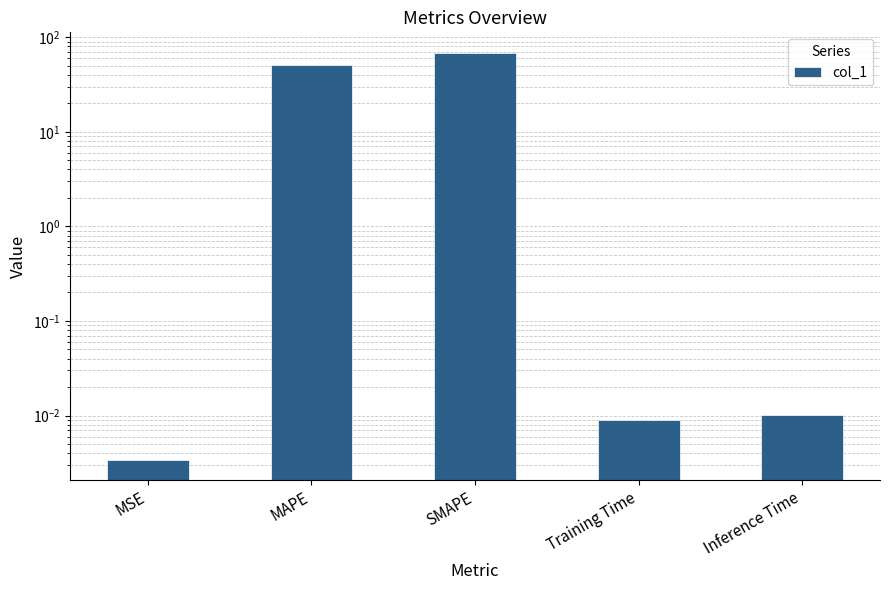

Does the chart contain any negative values?

No